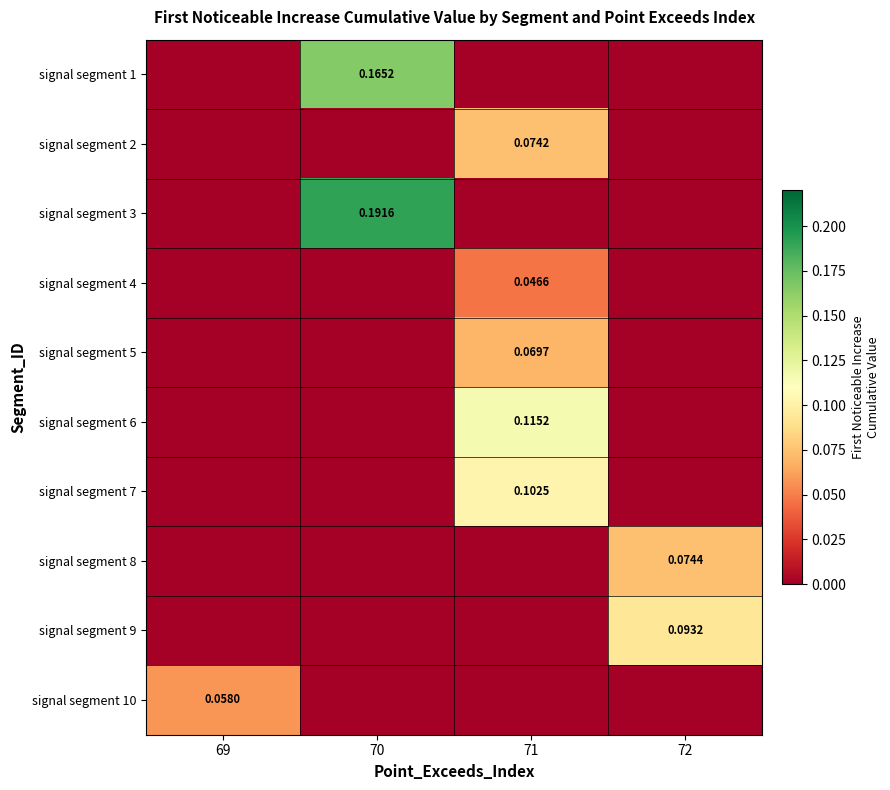

At how many categories does at least one series exceed 0?

4